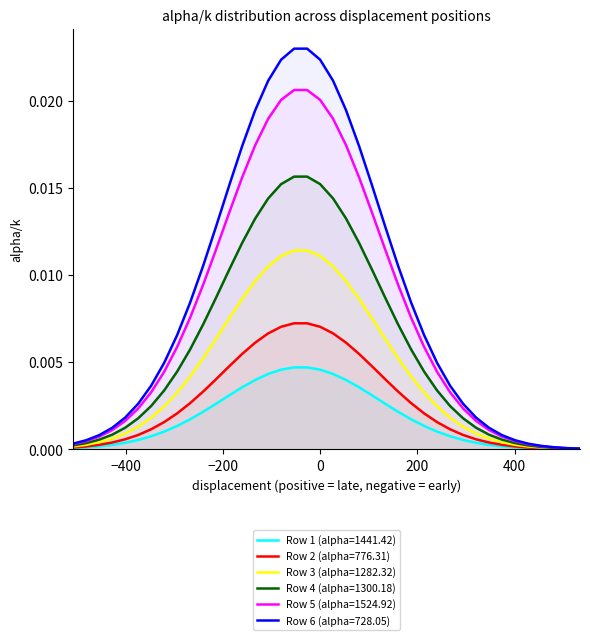

Is the value of Row 1 (alpha=1441.42) at 22 greater than the value of Row 2 (alpha=776.31) at 18?

No